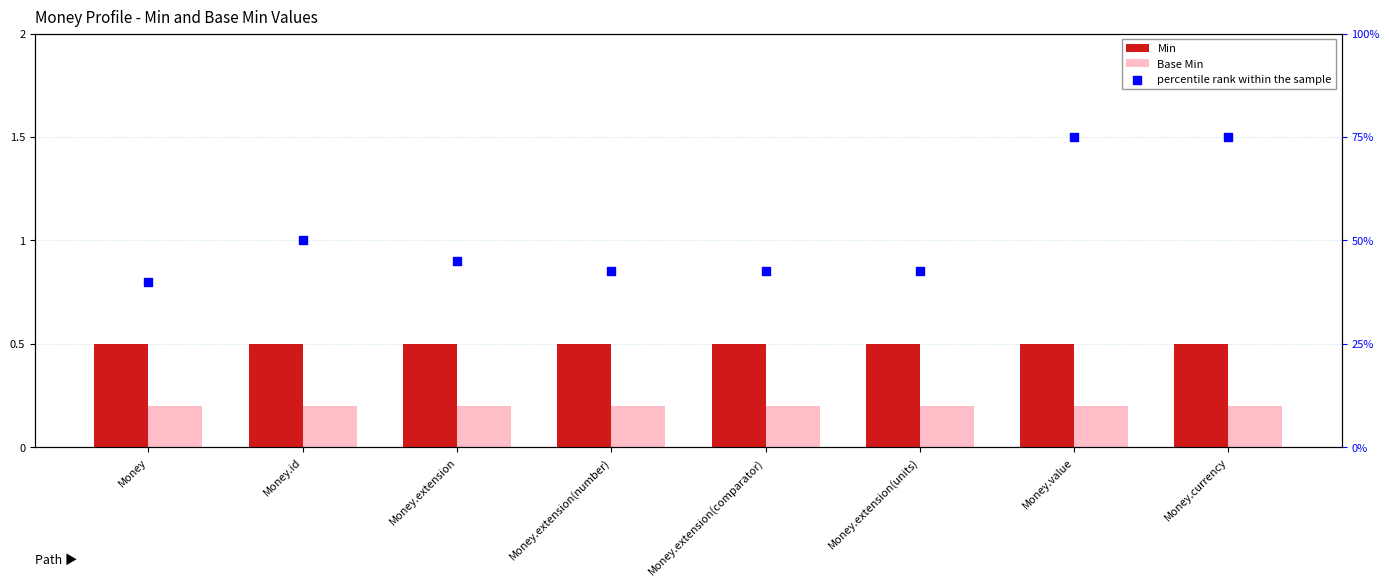

At which category is the sum across all series the highest?

Money.value